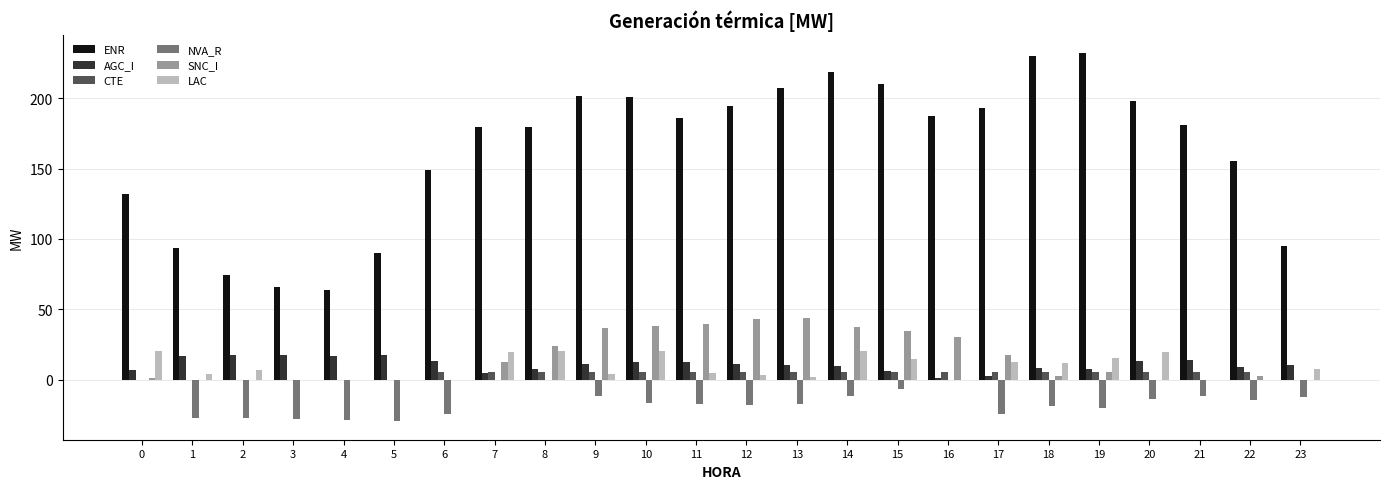

What is the greatest value displayed?

232.0